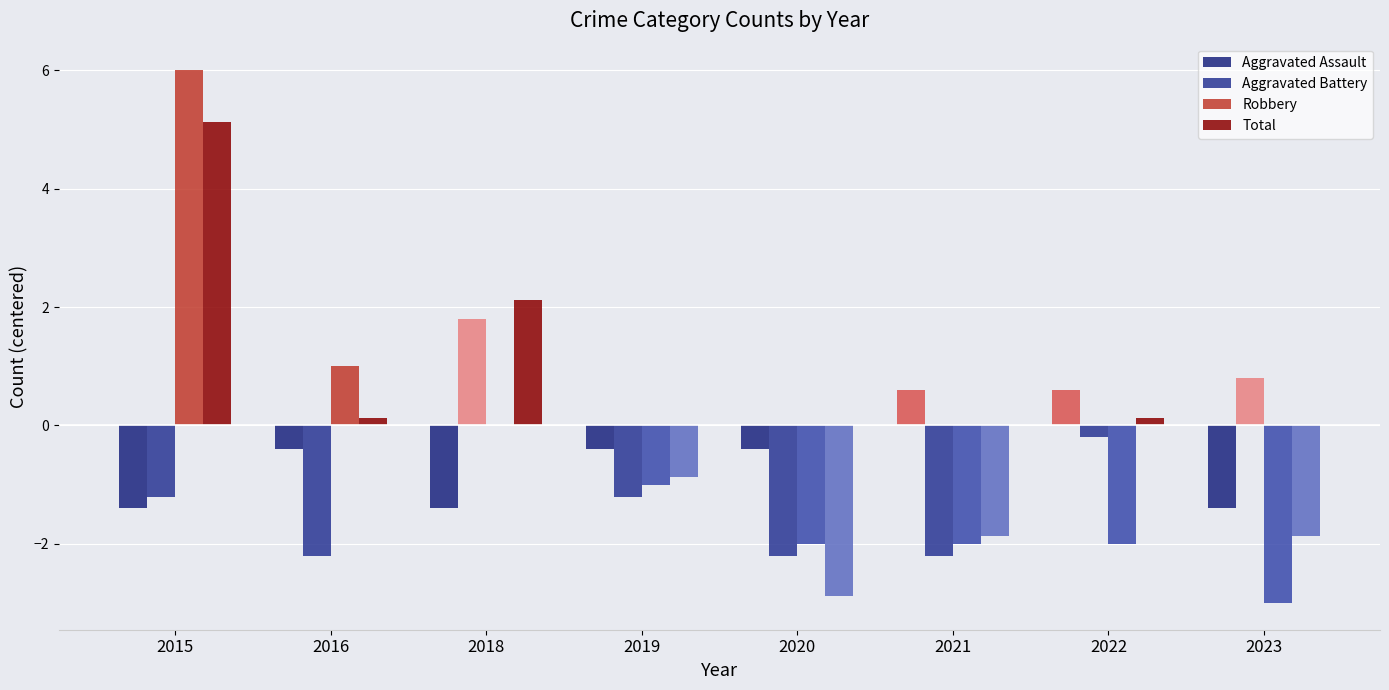

How many distinct data groups are displayed?

4